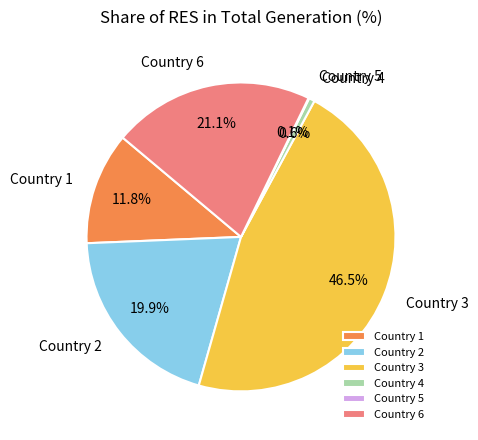

Is Country 2 the majority of the pie?

No